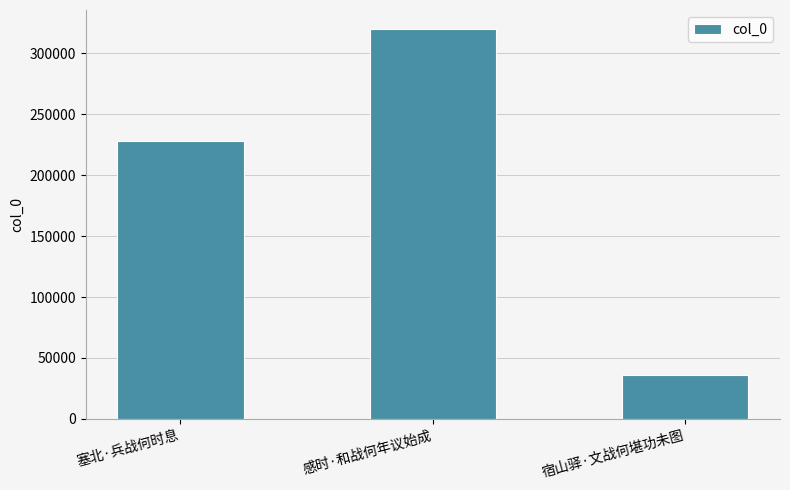

What is the ratio of the value at 塞北·兵战何时息 to the value at 宿山驿·文战何堪功未图?

6.4